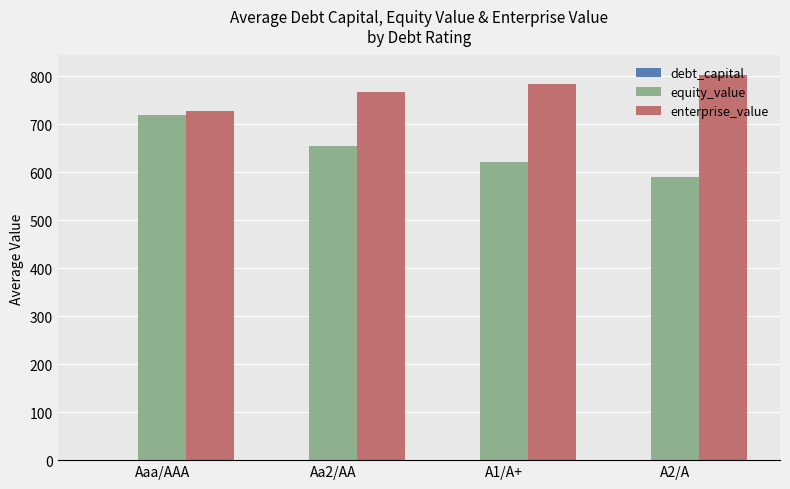

The enterprise_value series shows 727.8 at Aaa/AAA. True or false?

True